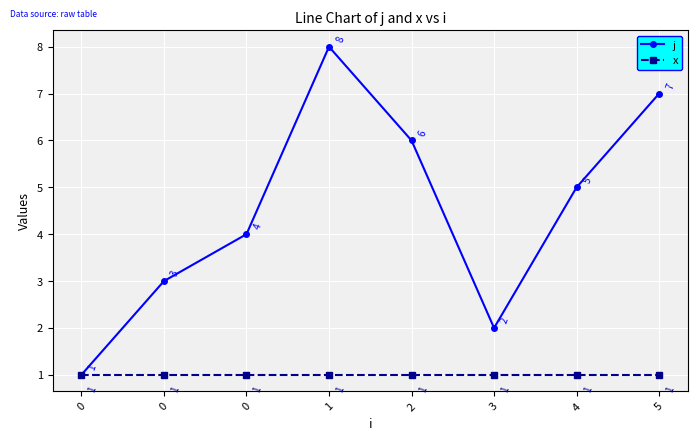

How many interior local peaks does the j series have?

1